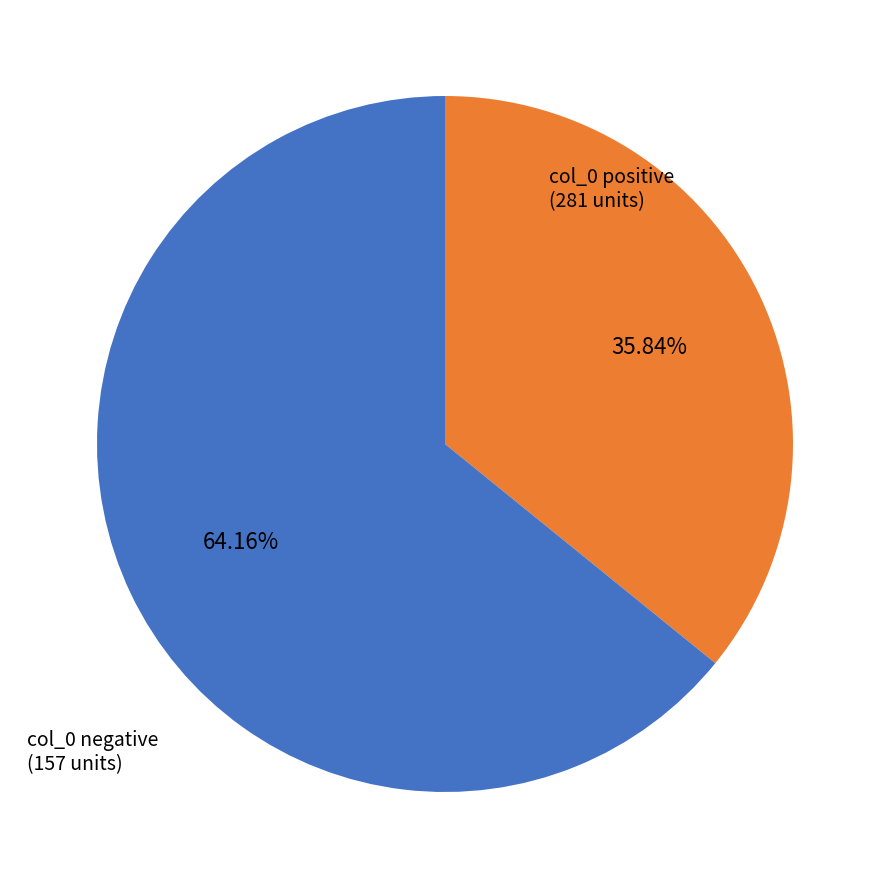

Is there a majority slice in this chart?

Yes